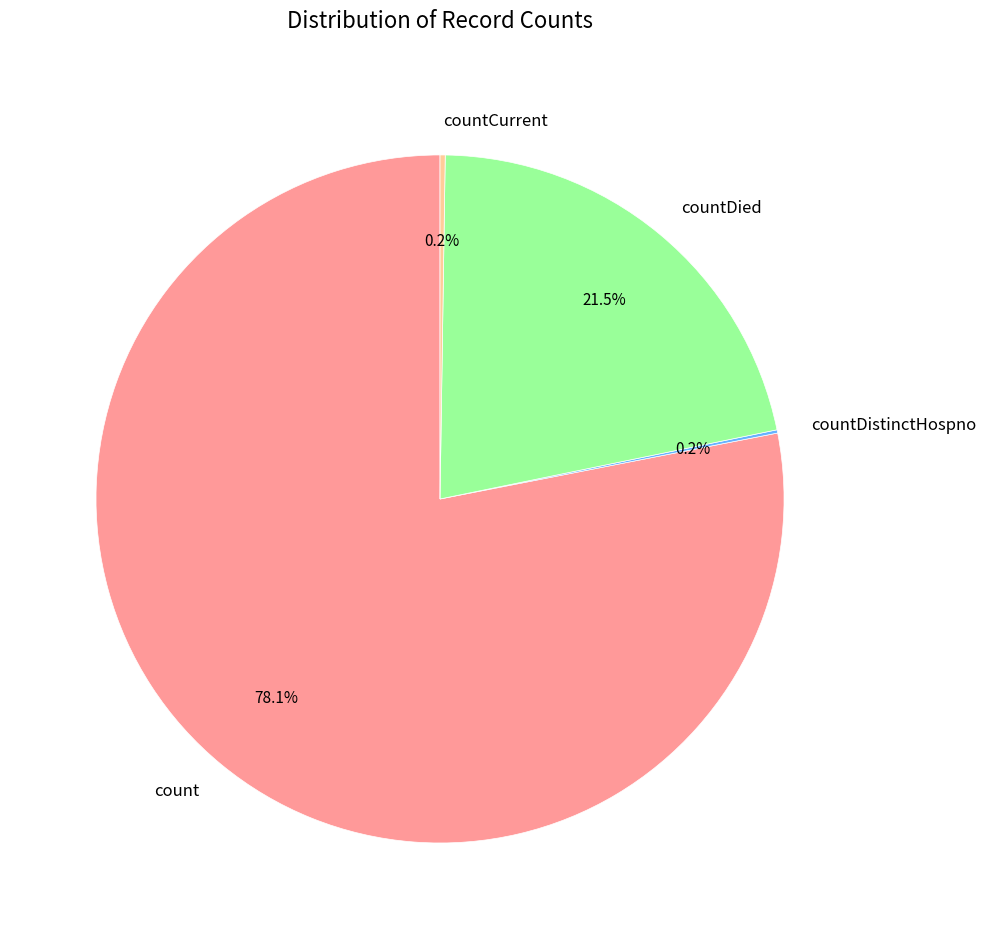

Does count represent more than half of the total?

Yes